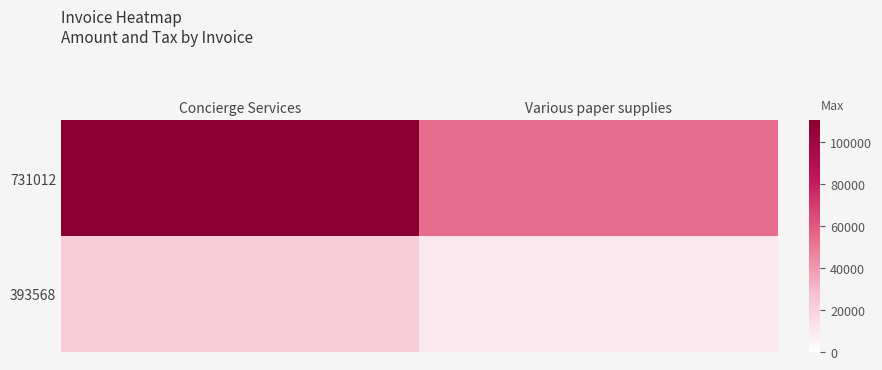

Which series has the largest total across all categories?

731012